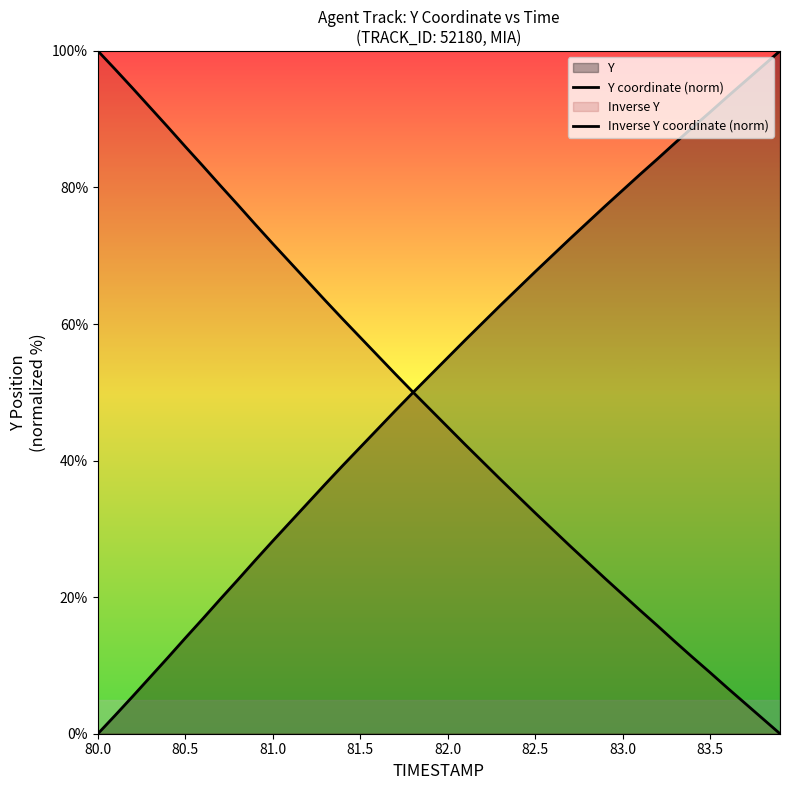

Reading left to right, extract all data points from this chart.

Y coordinate (norm): 0.0	2.7	5.5	8.3	11.1	14.0	16.8	19.7	22.5	25.4	28.2	31.0	33.8	36.6	39.3	42.0	44.6	47.3	49.9	52.5	55.1	57.7	60.2	62.7	65.2	67.7	70.1	72.5	74.9	77.3	79.6	81.9	84.2	86.5	88.8	91.0	93.3	95.5	97.8	100.0
Inverse Y coordinate (norm): 100.0	97.3	94.5	91.7	88.9	86.0	83.2	80.3	77.5	74.6	71.8	69.0	66.2	63.4	60.7	58.0	55.4	52.7	50.1	47.5	44.9	42.3	39.8	37.3	34.8	32.3	29.9	27.5	25.1	22.7	20.4	18.1	15.8	13.5	11.2	9.0	6.7	4.5	2.2	0.0